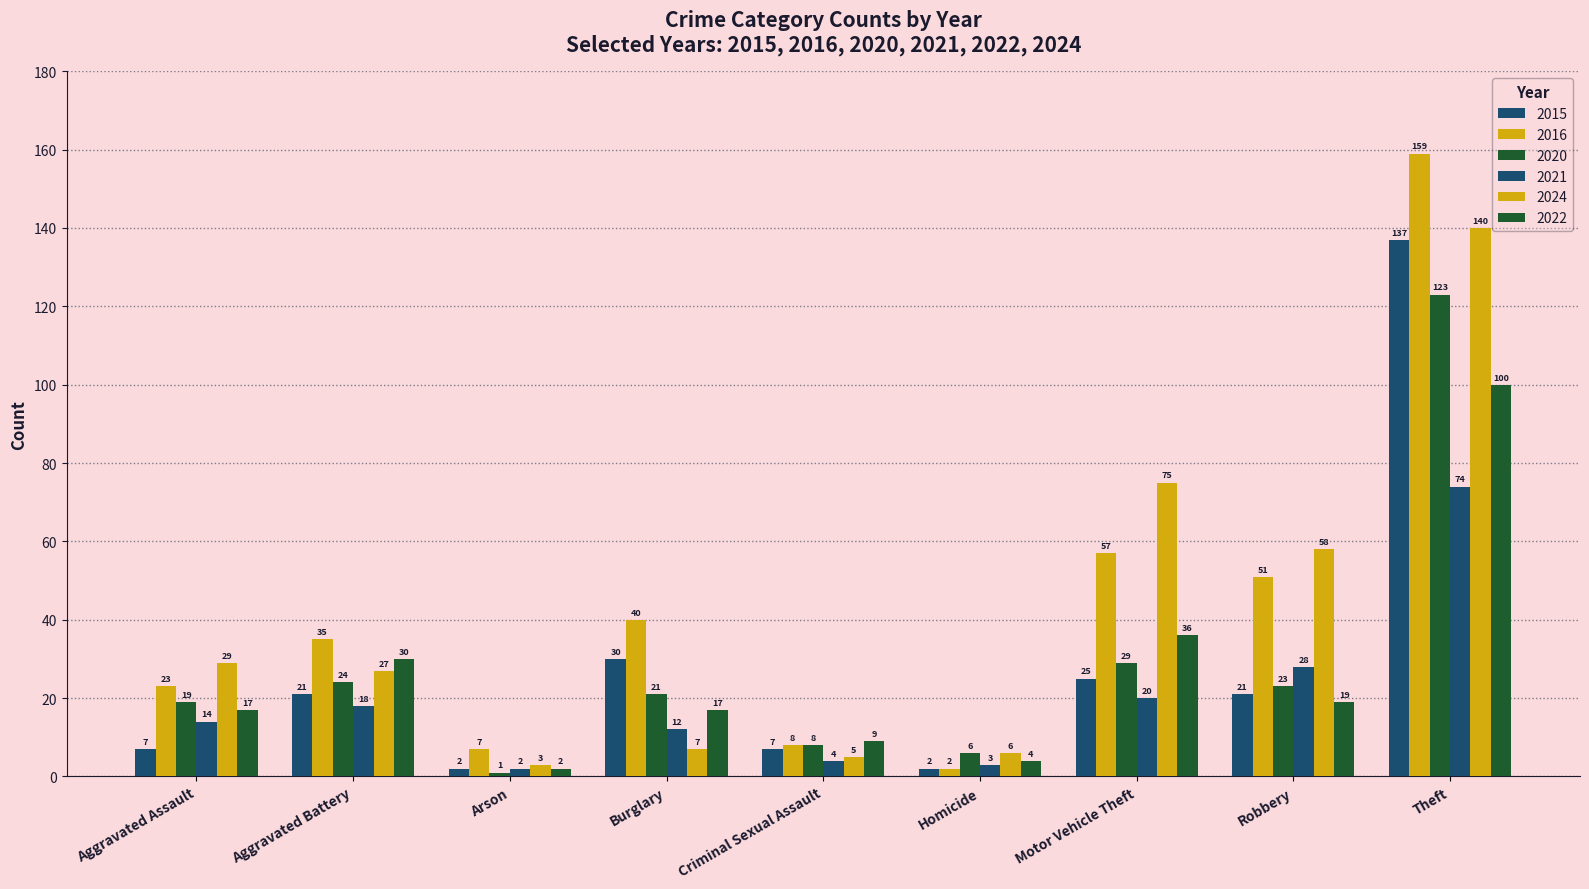

Rank the series by their maximum value, from highest to lowest.

2016, 2024, 2015, 2020, 2022, 2021